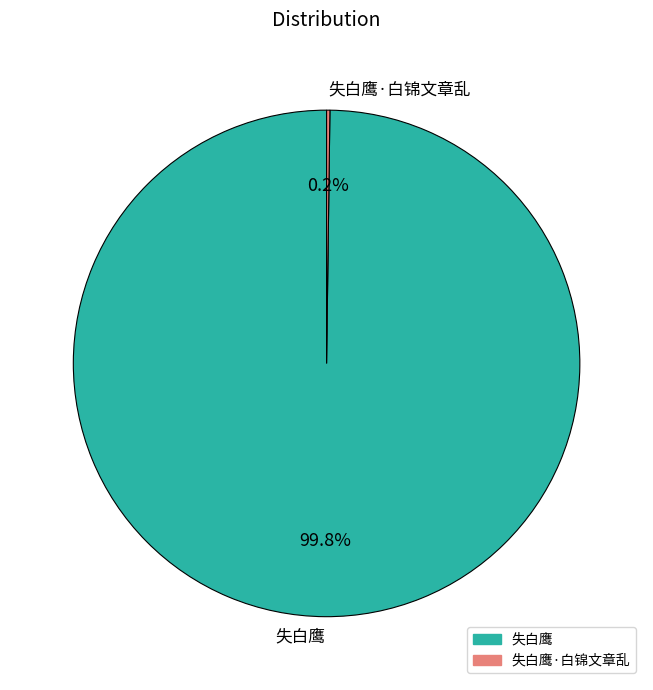

What portion of the pie excludes 失白鹰?

0.2%